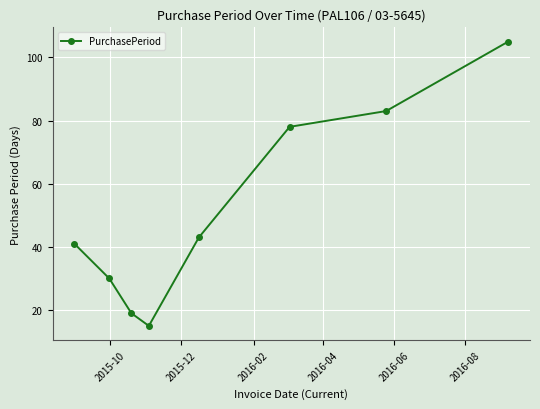

True or false: the data has more than 0 interior local peaks.

False